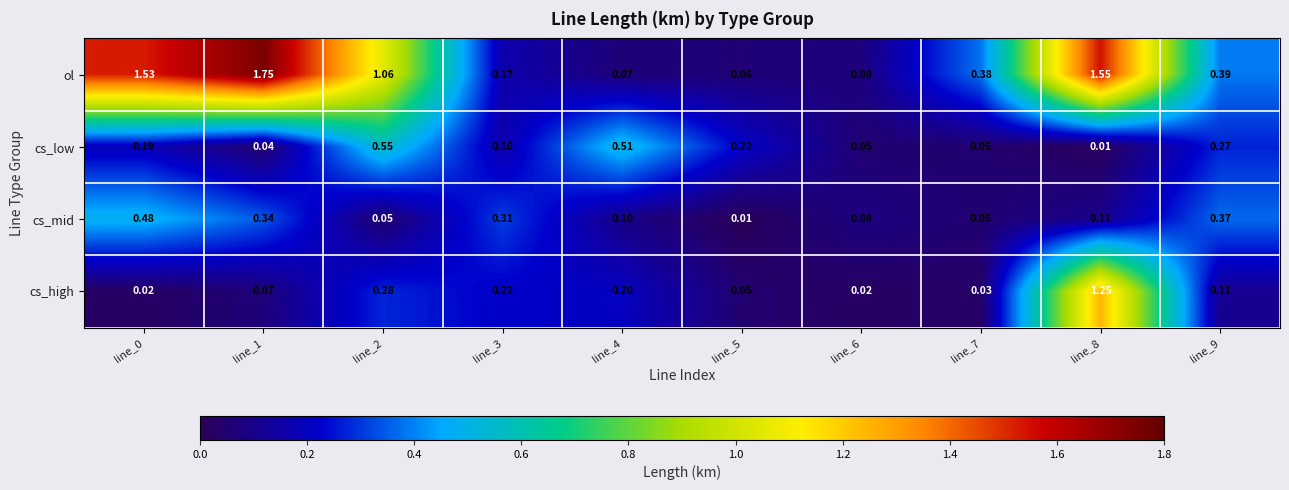

Between line_2 and line_8, which series saw the biggest shift?

cs_high